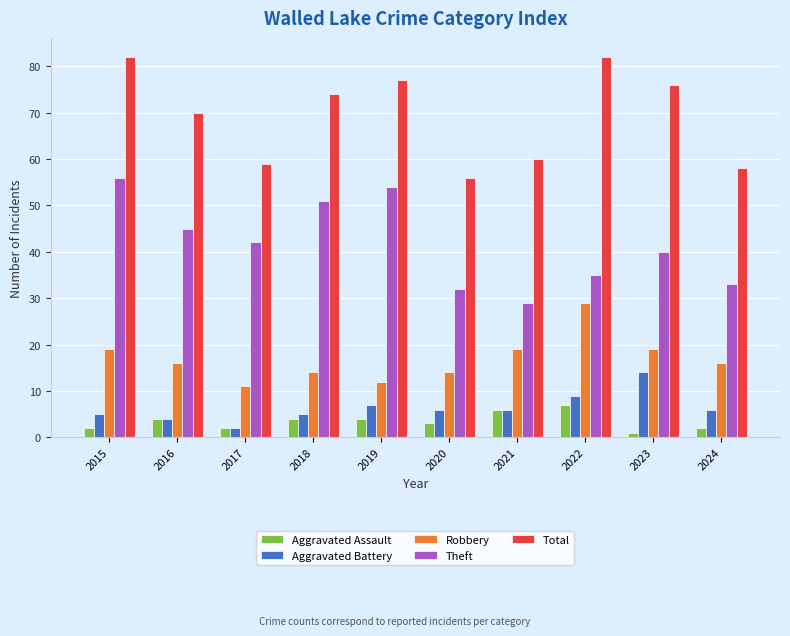

What is the lowest value of the Theft series?

29